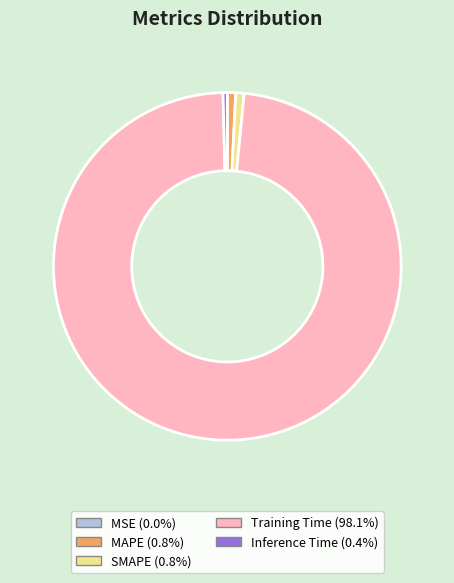

Which category has the biggest portion of the pie?

Training Time